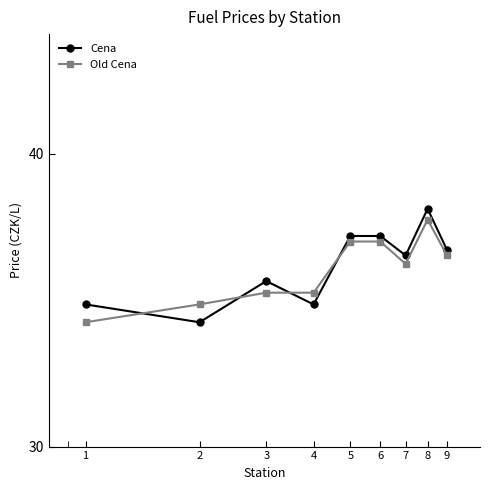

At which label does Cena first exceed 36?

5